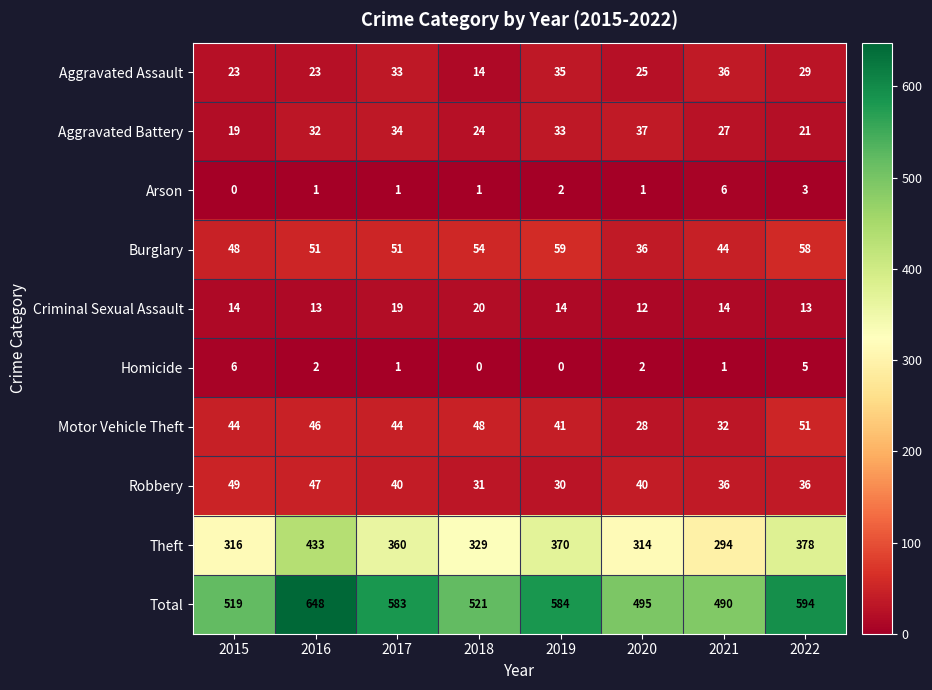

The value of Robbery at 2016 is 18. True or false?

False